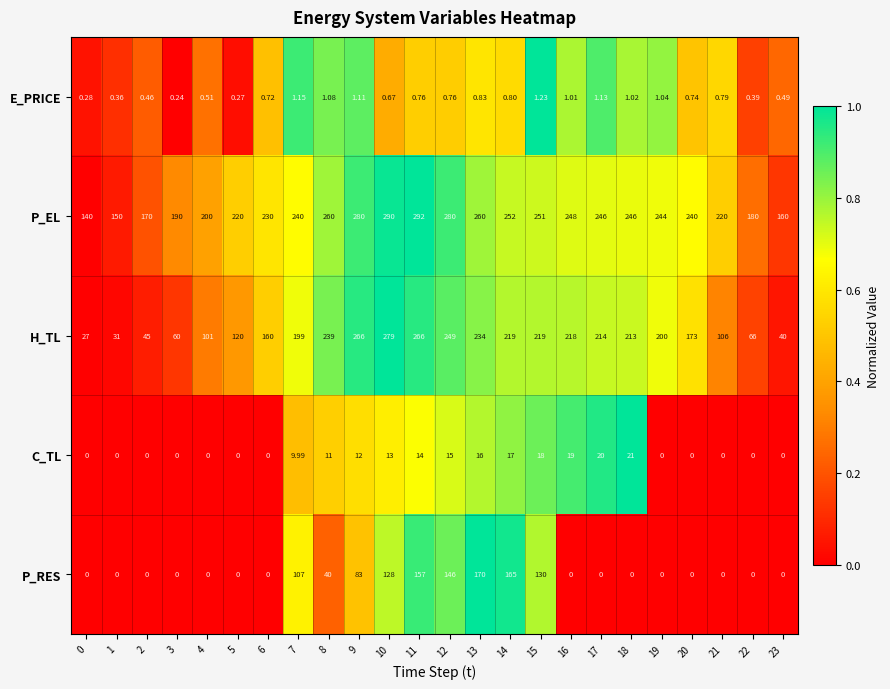

How many values in the C_TL series are below 9?

12